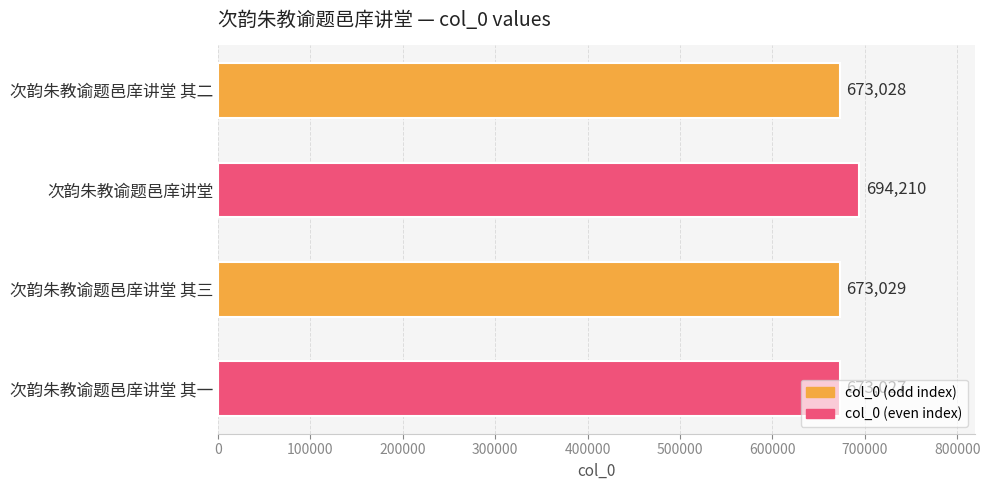

What is the label of the 2nd bar from the bottom?

次韵朱教谕题邑庠讲堂 其三